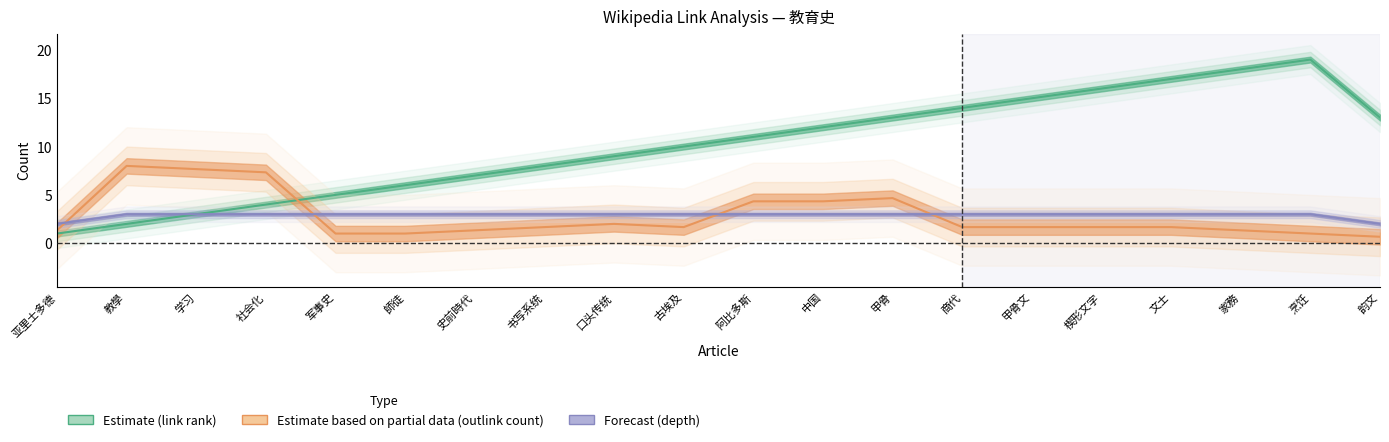

What are all the series names shown in the legend?

link_rank, outlink_count, depth